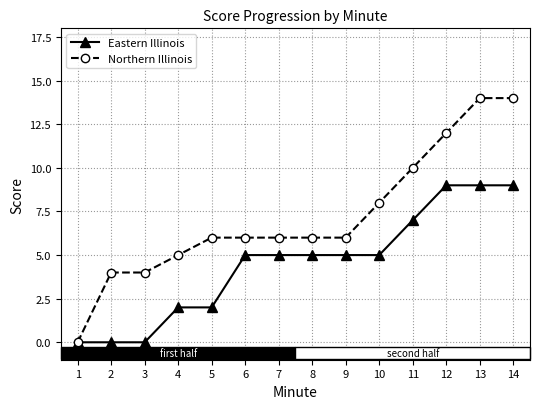

Rank the series at 2 from highest to lowest value.

Northern Illinois, Eastern Illinois